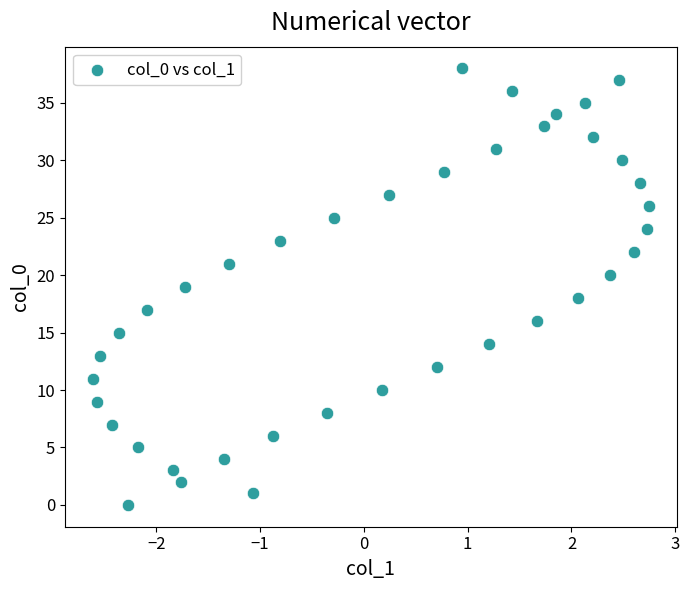

What is the range of Y values (max minus min)?

38